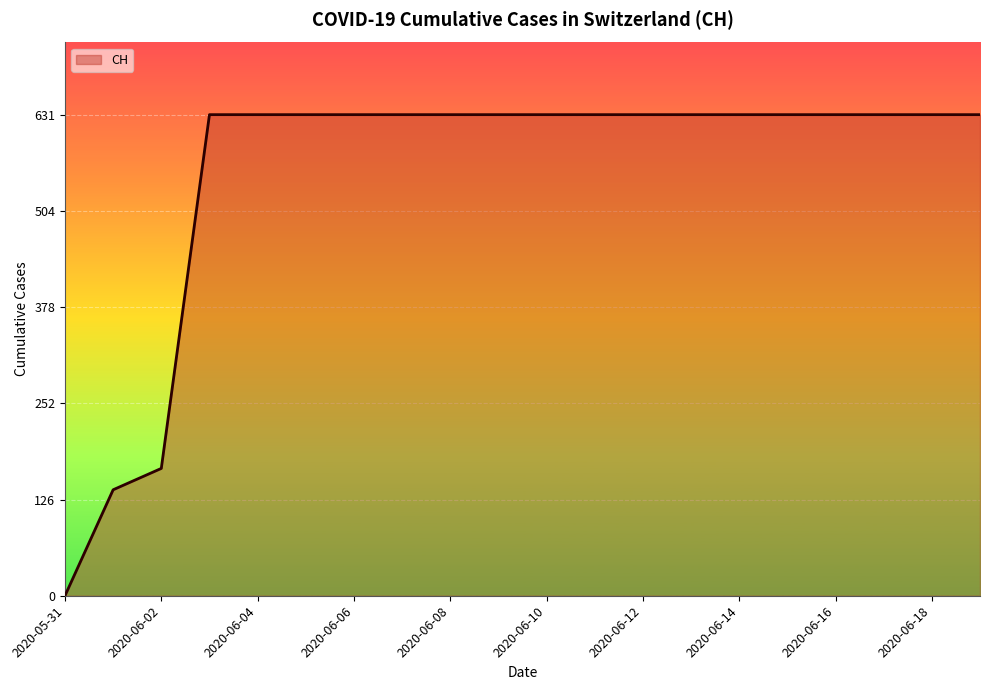

What is the greatest value displayed?

631